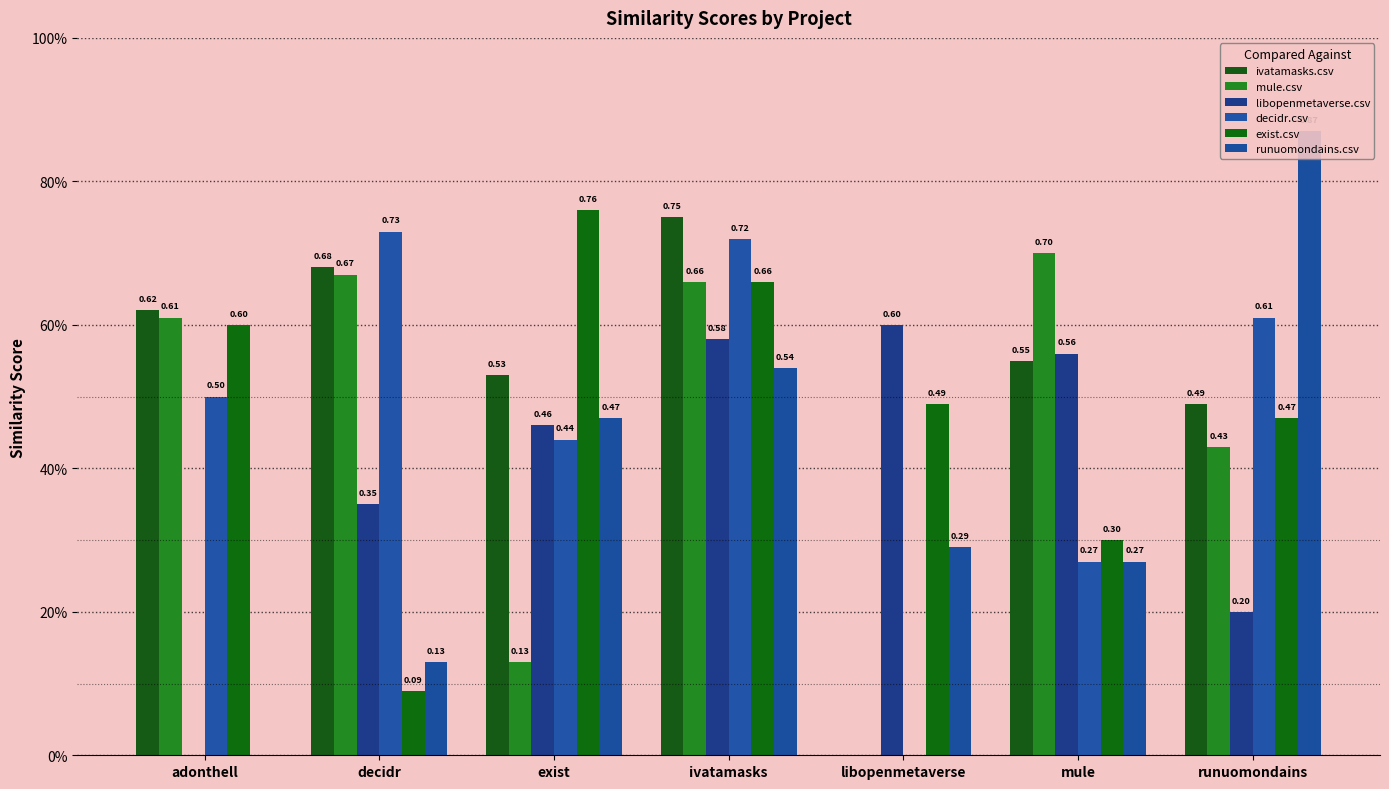

Which series has the largest total across all categories?

ivatamasks.csv